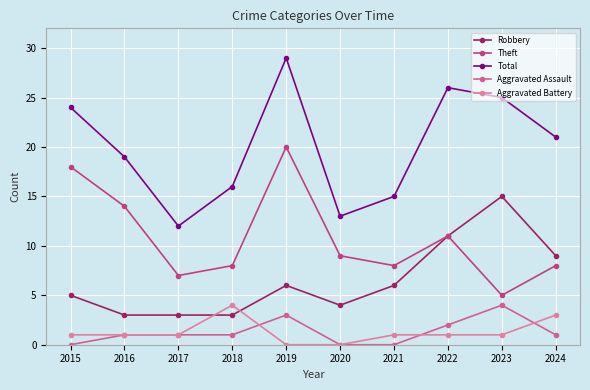

Reading left to right, extract all data points from this chart.

Robbery: 2015=5	2016=3	2017=3	2018=3	2019=6	2020=4	2021=6	2022=11	2023=15	2024=9
Theft: 2015=18	2016=14	2017=7	2018=8	2019=20	2020=9	2021=8	2022=11	2023=5	2024=8
Total: 2015=24	2016=19	2017=12	2018=16	2019=29	2020=13	2021=15	2022=26	2023=25	2024=21
Aggravated Assault: 2015=0	2016=1	2017=1	2018=1	2019=3	2020=0	2021=0	2022=2	2023=4	2024=1
Aggravated Battery: 2015=1	2016=1	2017=1	2018=4	2019=0	2020=0	2021=1	2022=1	2023=1	2024=3